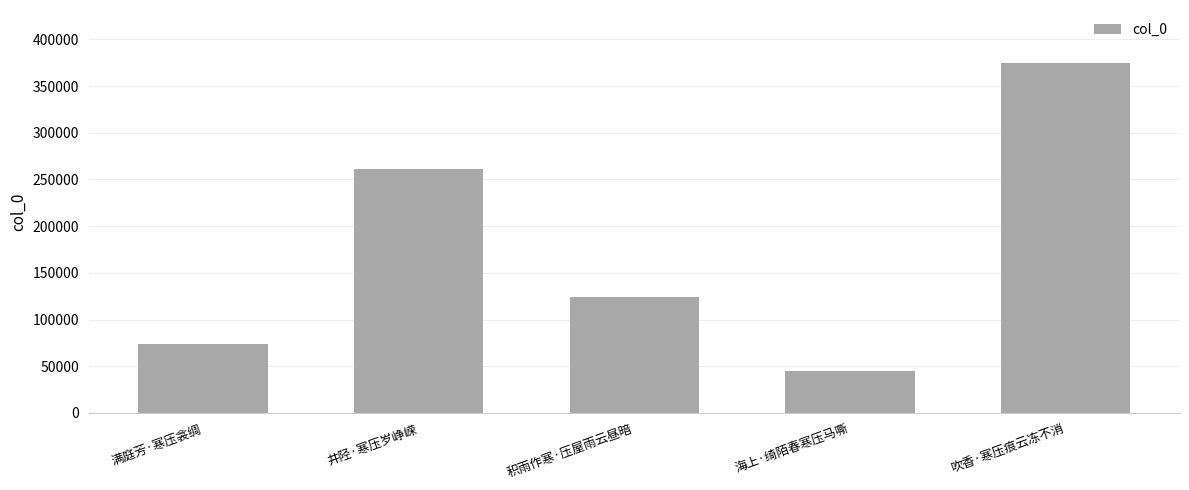

Approximately how many times larger is the value at 积雨作寒·压屋雨云昼暗 compared to 吹香·寒压痕云冻不消?

0.3